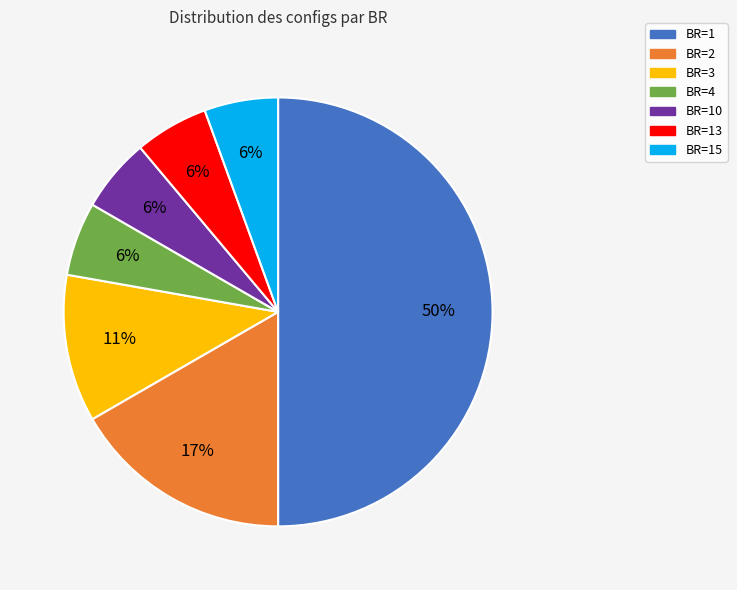

How many segments does this pie chart have?

7